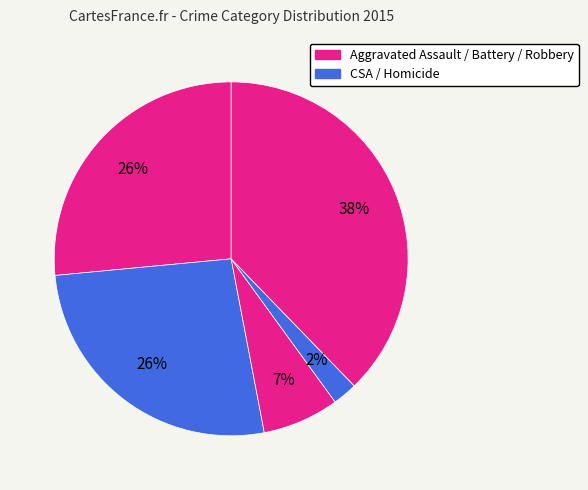

How many segments does this pie chart have?

5